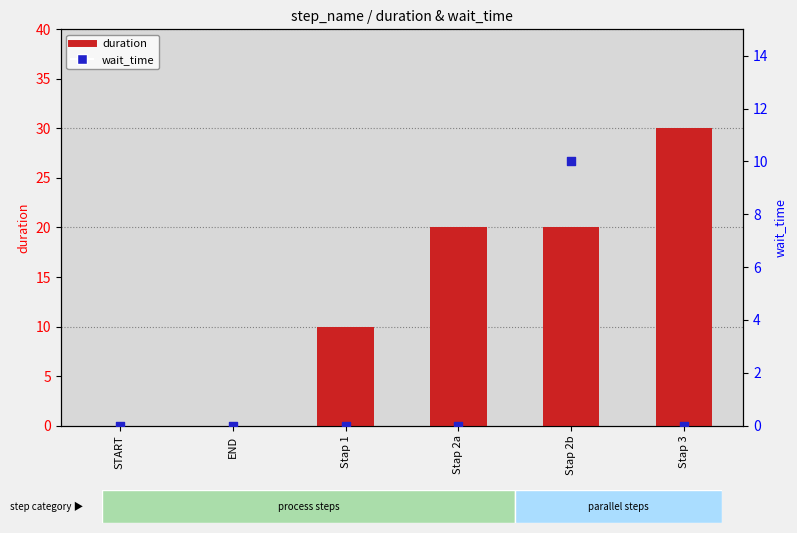

What is the total value across all series at Stap 3?

30